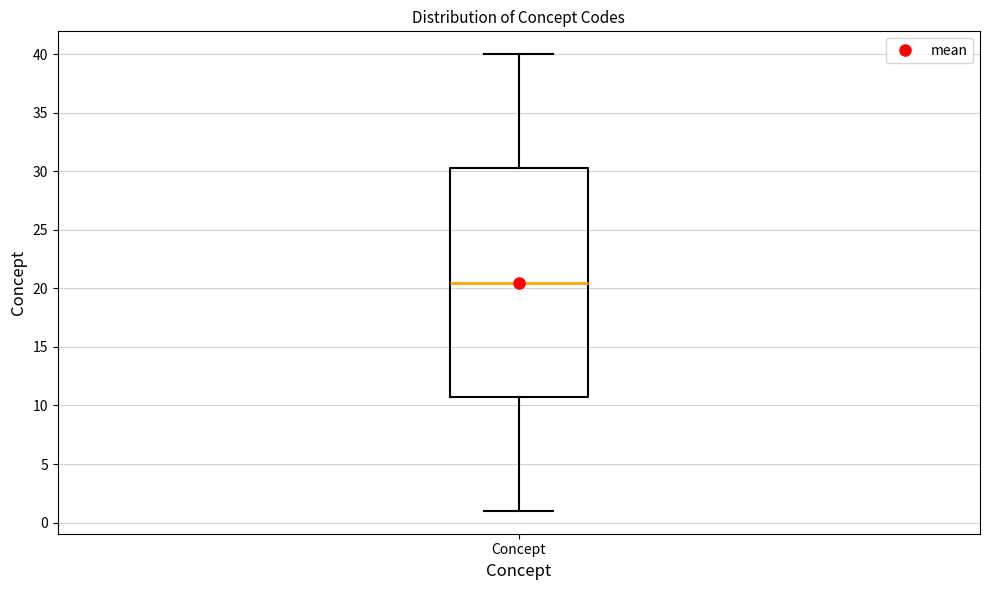

Transcribe this box plot: give where the median line is, the range the box spans, and where the two whiskers end, as read against the y-axis. The values are not printed on the chart, so give them approximately, as read against the axis.

median 20.5, box 11.0 to 30.5, whiskers 1.0 to 40.0